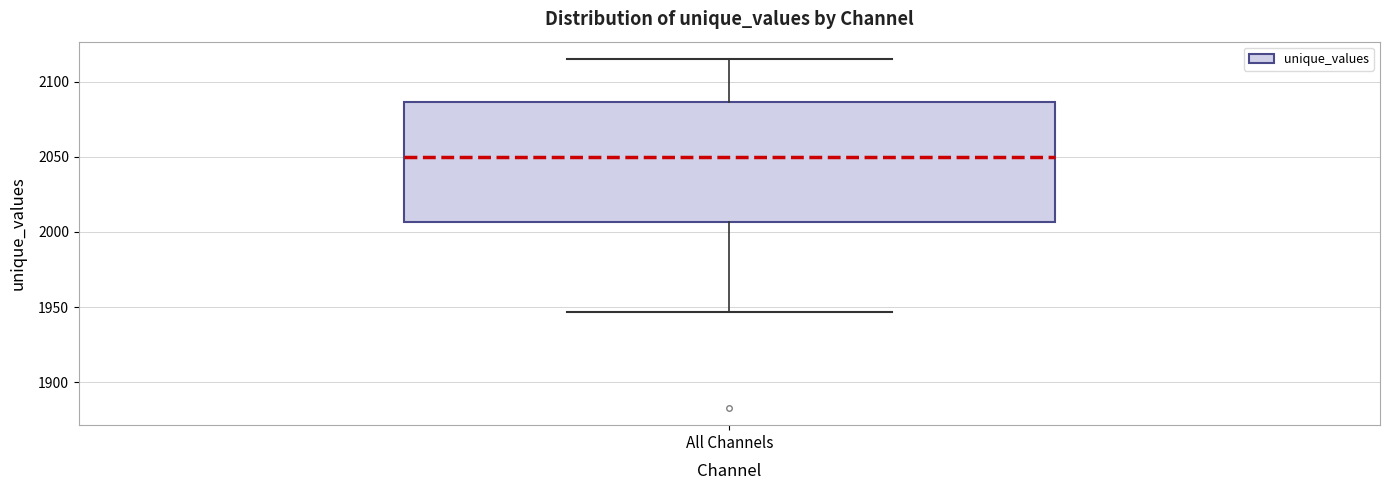

Where is the lower edge of the box for All Channels on the y-axis? The values are not printed on the chart, so give them approximately, as read against the axis.

2005